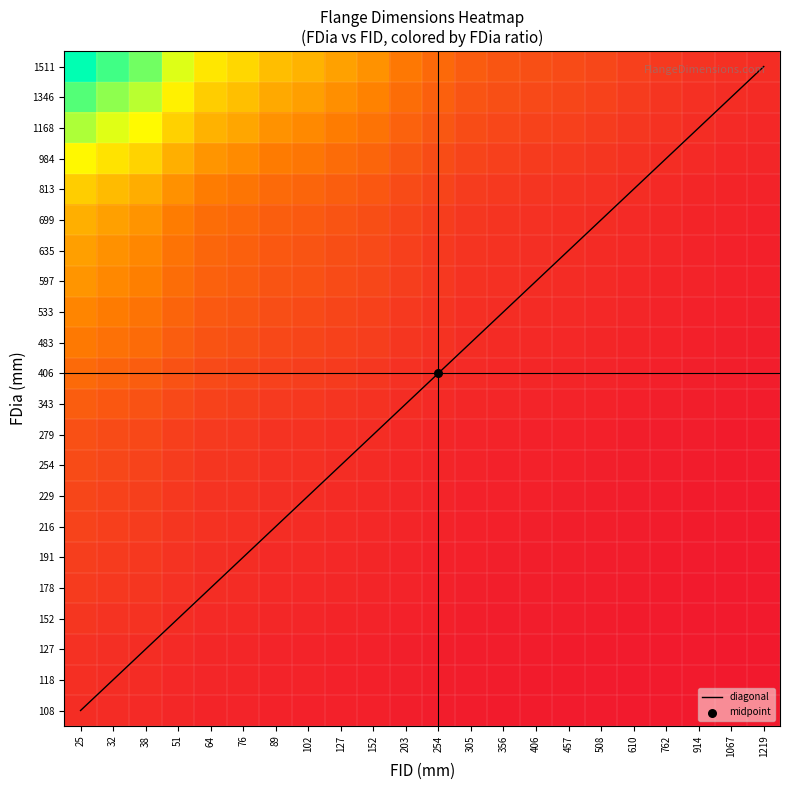

What is the spread (max minus min) of values at 51?

3.0